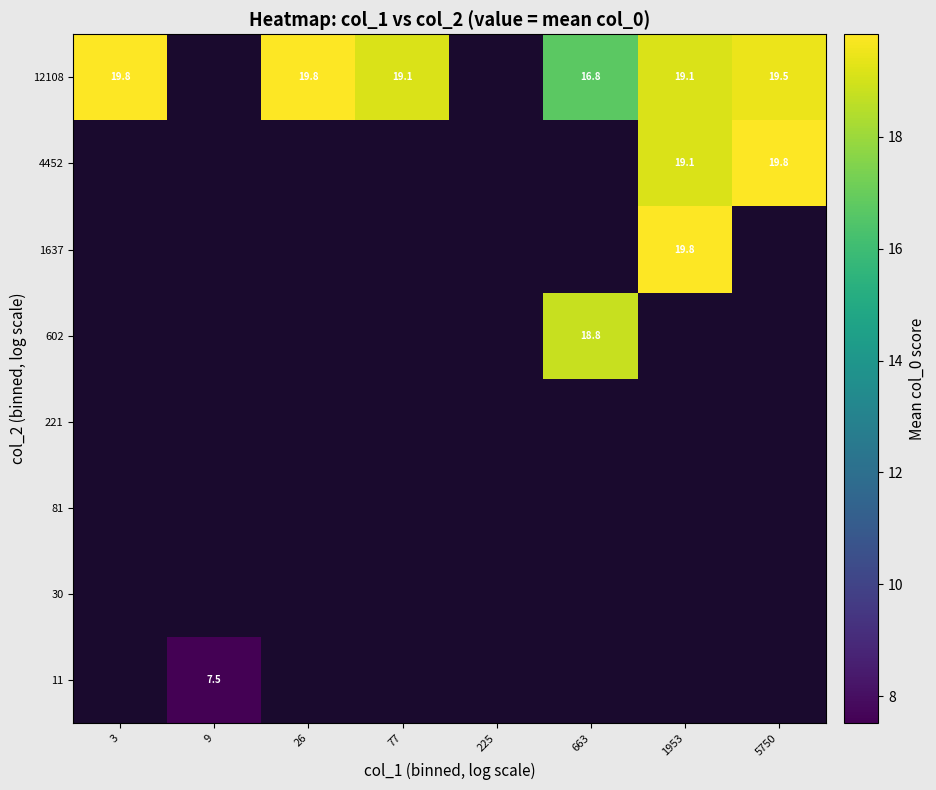

Count the number of categories in the chart.

8